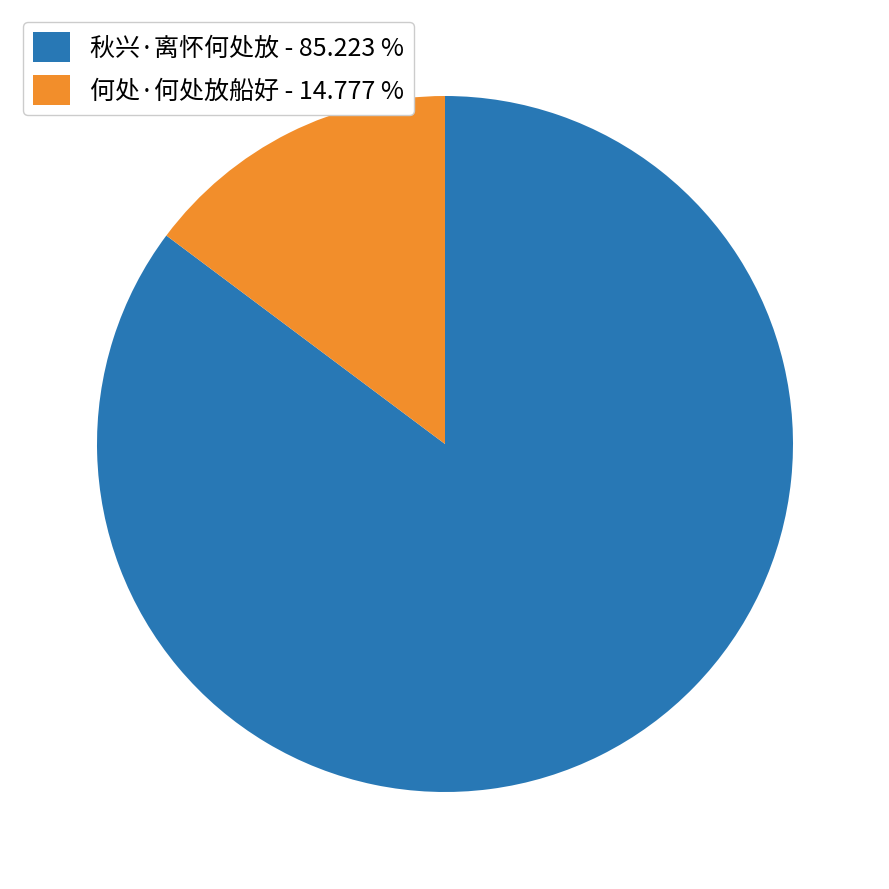

Which has a higher value, 何处·何处放船好 - 14.777 % or 秋兴·离怀何处放 - 85.223 %?

秋兴·离怀何处放 - 85.223 %